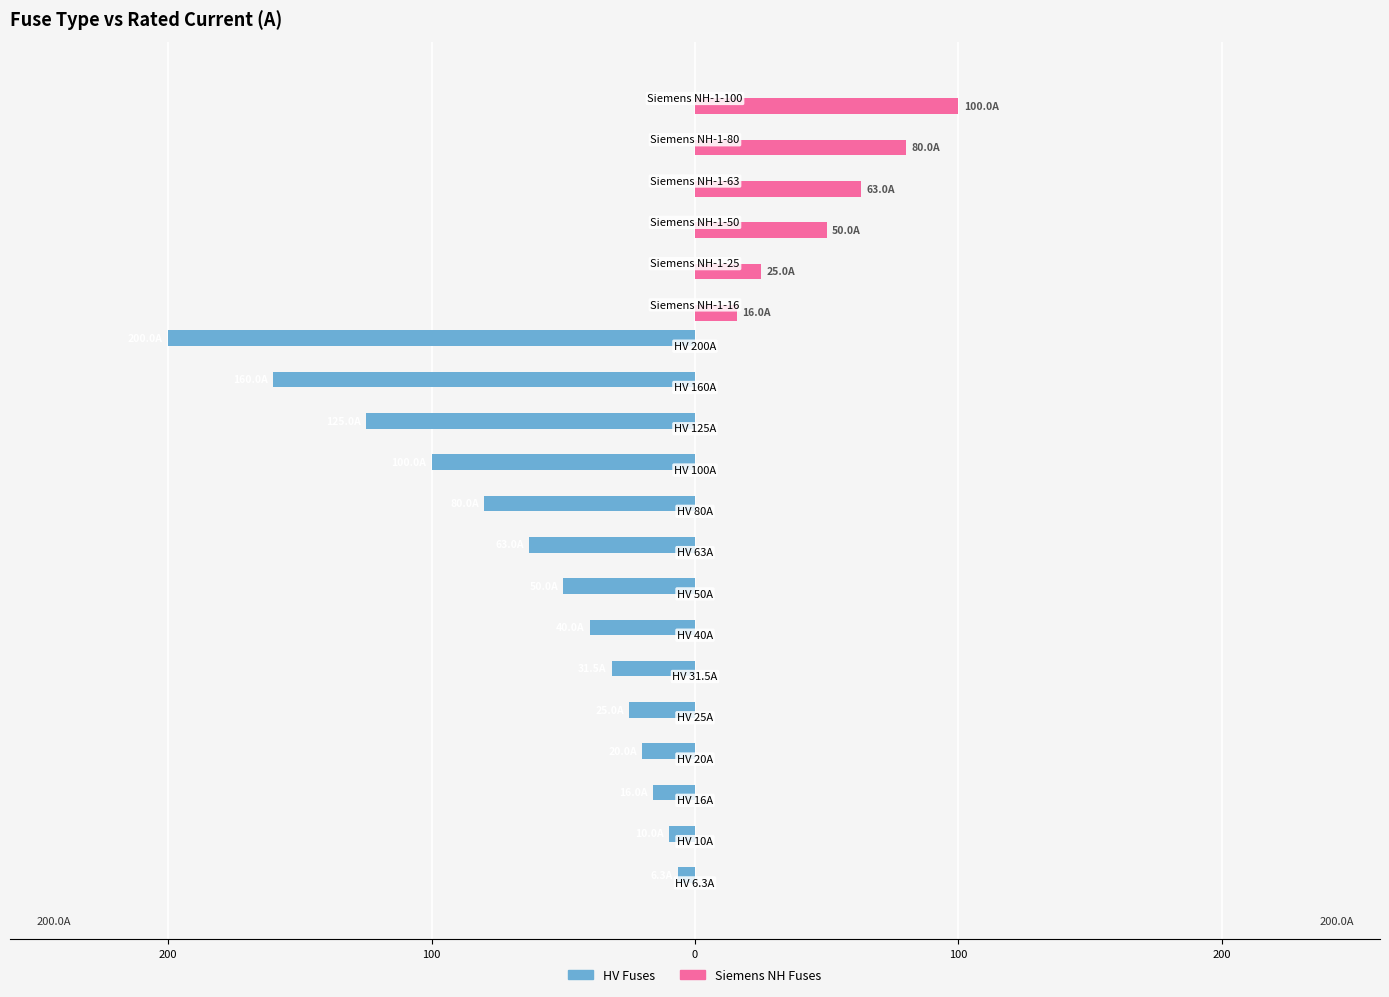

What are all the series names shown in the legend?

HV Fuses, Siemens NH Fuses